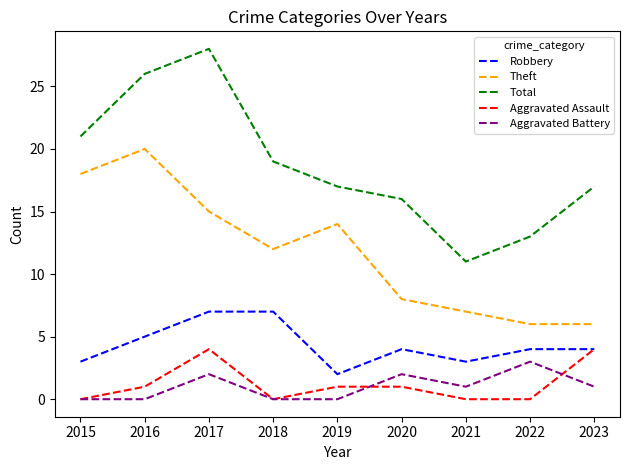

Which category has the highest value across all series?

2017